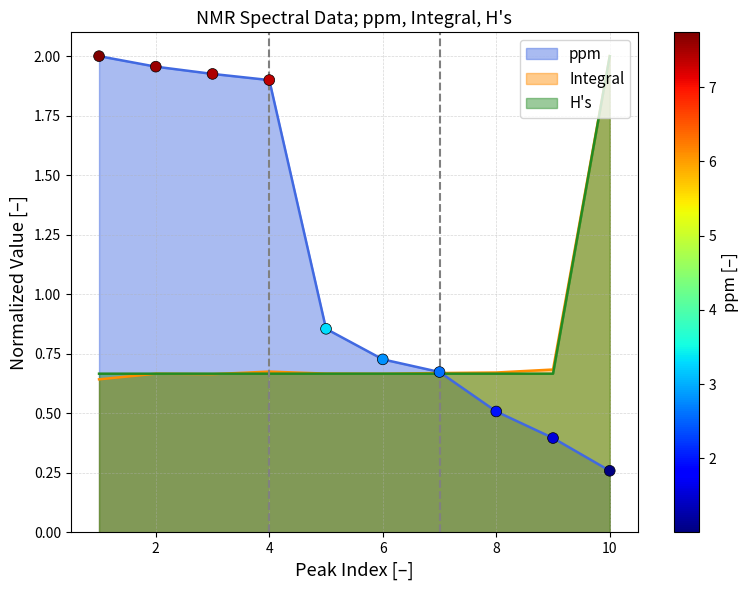

Which series reaches the maximum Y coordinate?

ppm